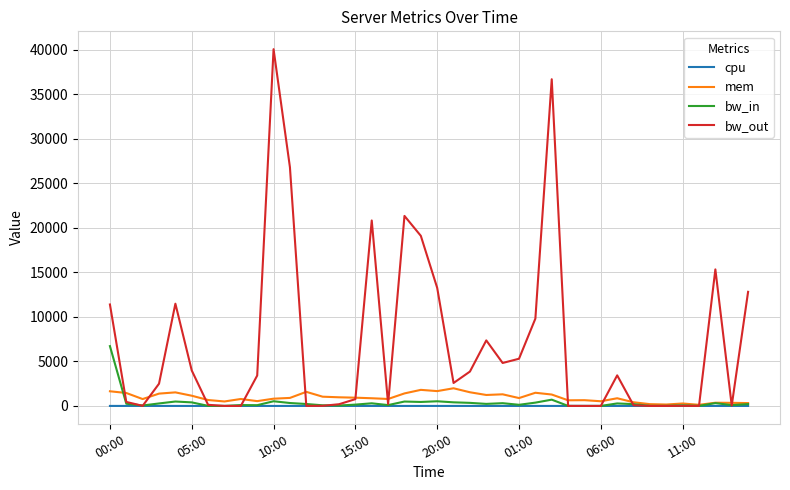

What is the maximum value shown in the chart?

40087.1